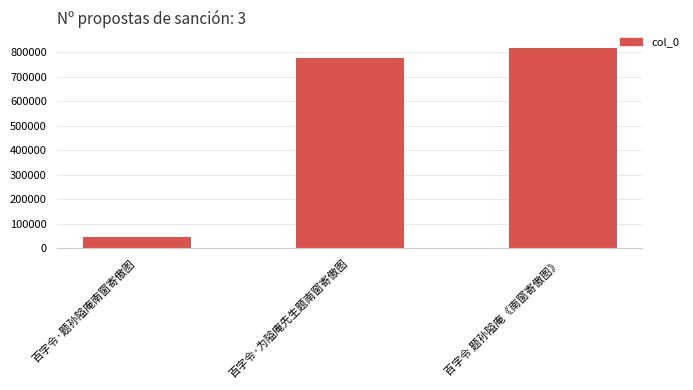

At which category does the chart reach its peak across all series?

百字令 题孙隘庵《南窗寄傲图》